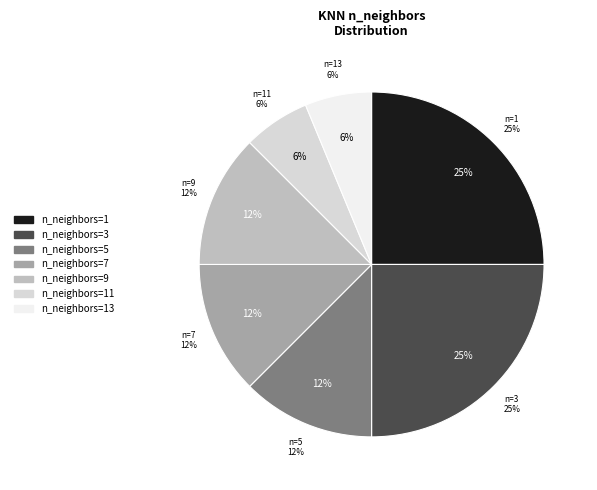

What percentage is the n_neighbors=13 slice, to the nearest percent?

6%